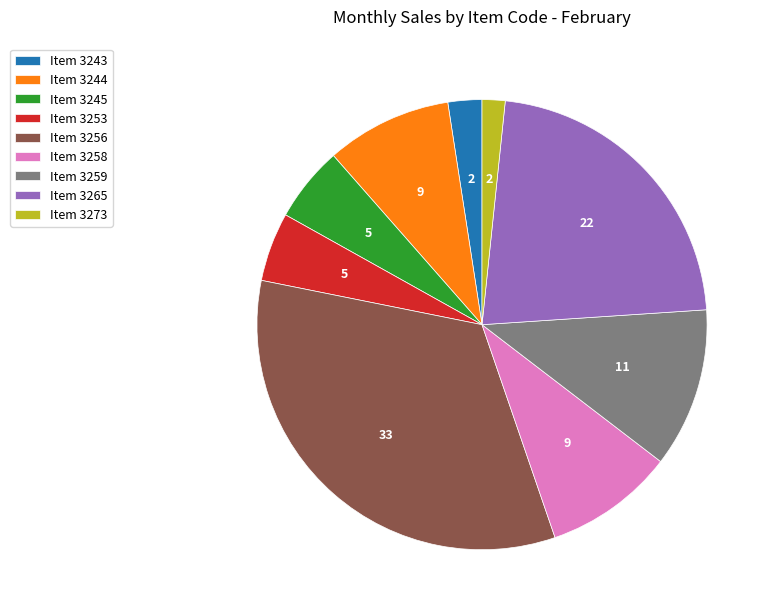

True or false: Item 3265 accounts for 36% of the total.

False